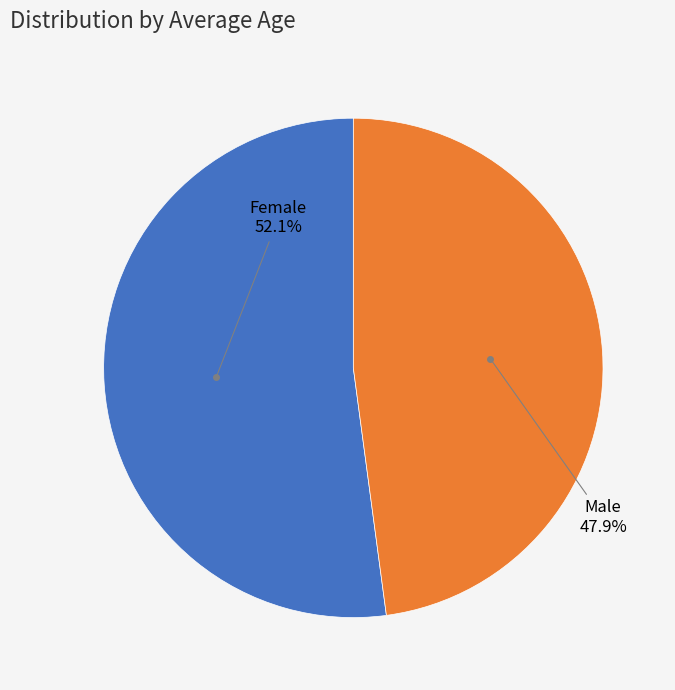

Is it true that Male is 48% of the pie?

True